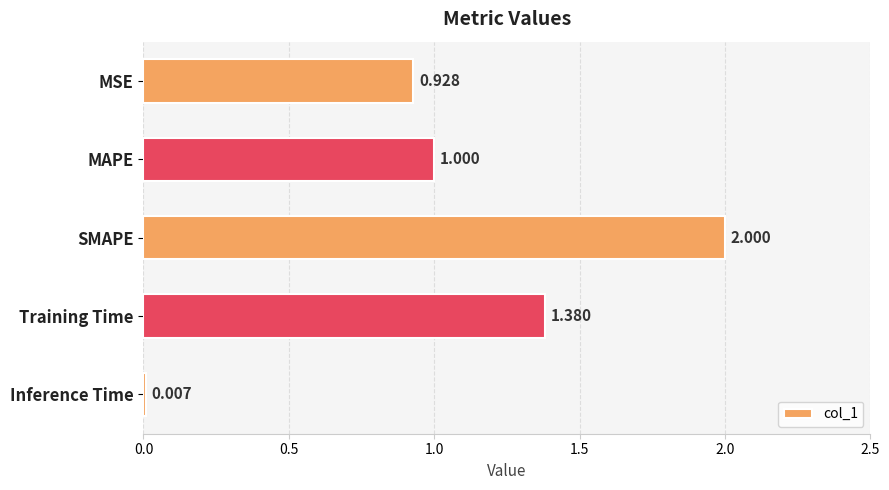

How many values exceed 1?

3